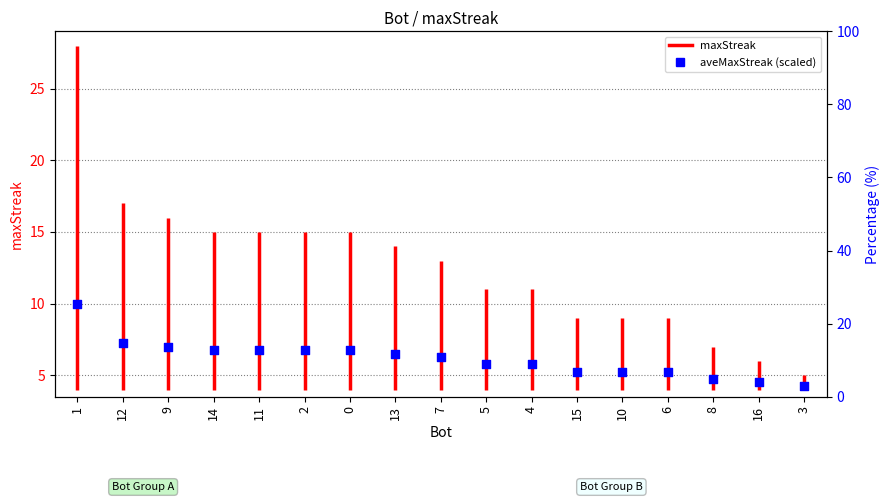

What is the change in value from 9 to 8?

-2.2